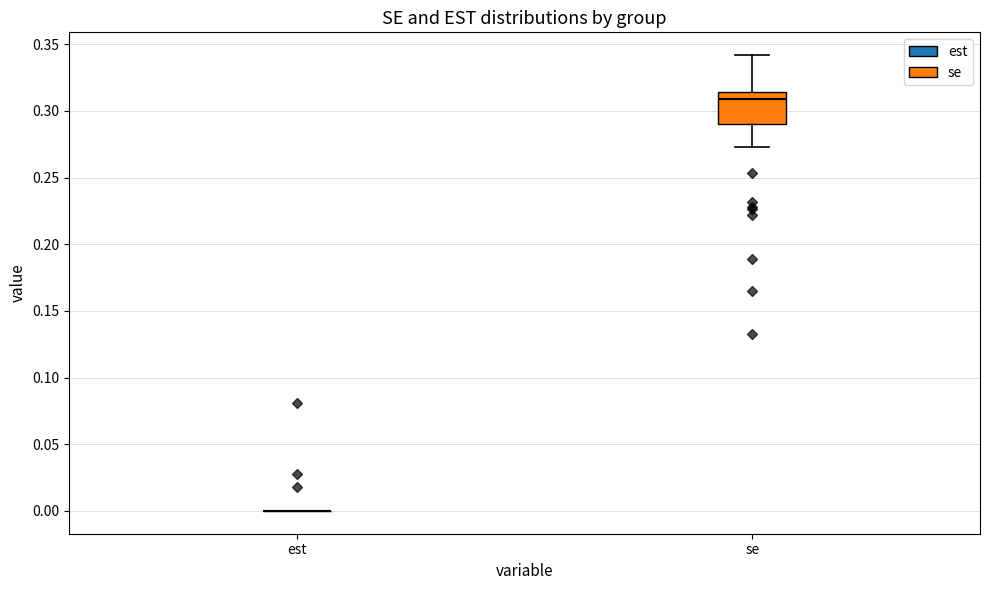

Reading left to right, read every box against the y-axis: the position of its median line, the range the box covers, and the ends of its whiskers. The values are not printed on the chart, so give them approximately, as read against the axis.

est: box collapsed to a line at 0.000, whiskers 0.000 to 0.000
se: median 0.310, box 0.290 to 0.315, whiskers 0.275 to 0.340